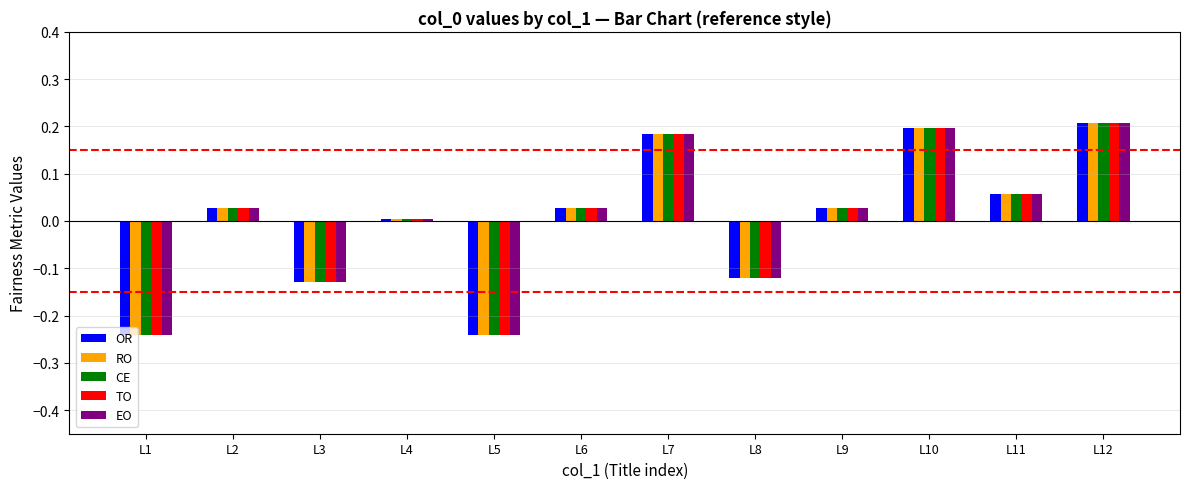

What is the difference between the maximum and minimum values in the RO series?

0.4